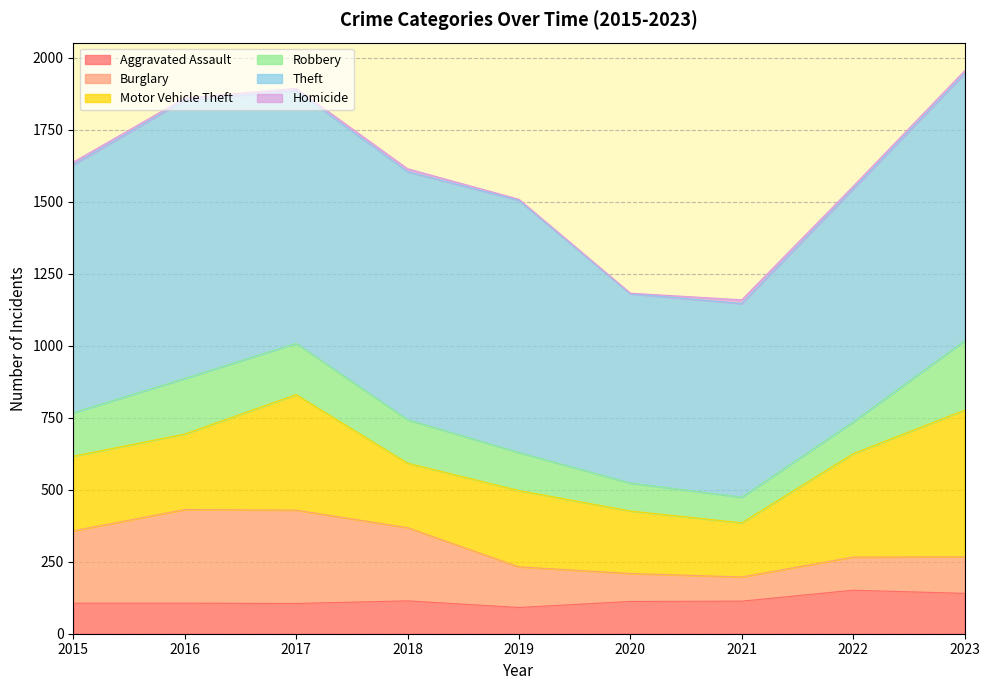

Which category has the lowest value in the Theft series?

2020